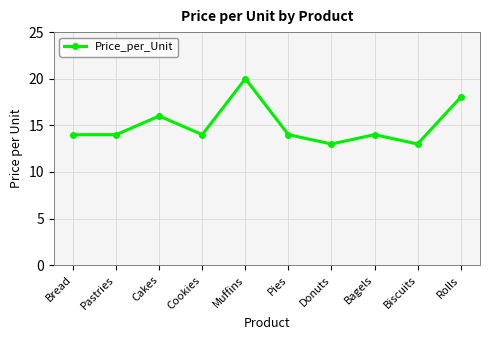

Is it true that the value at Bagels is 24?

False